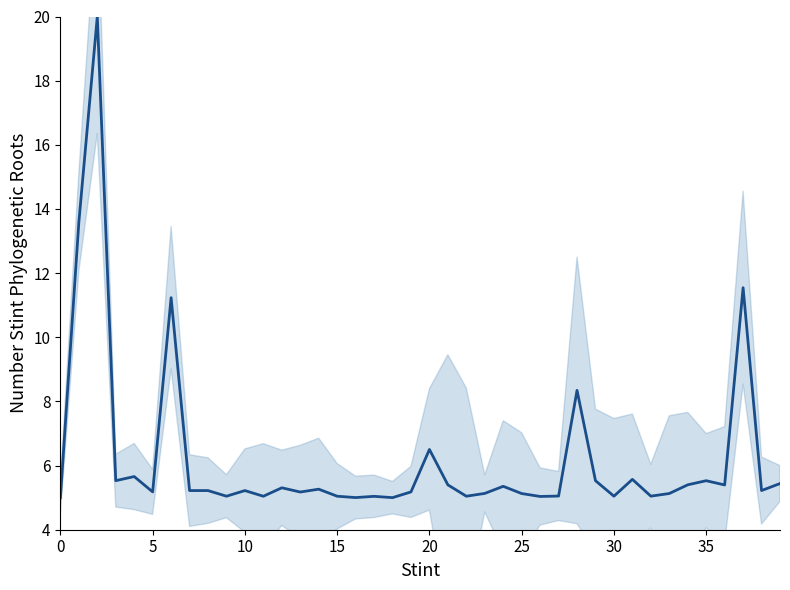

What is the difference between the maximum and second lowest values?

15.0